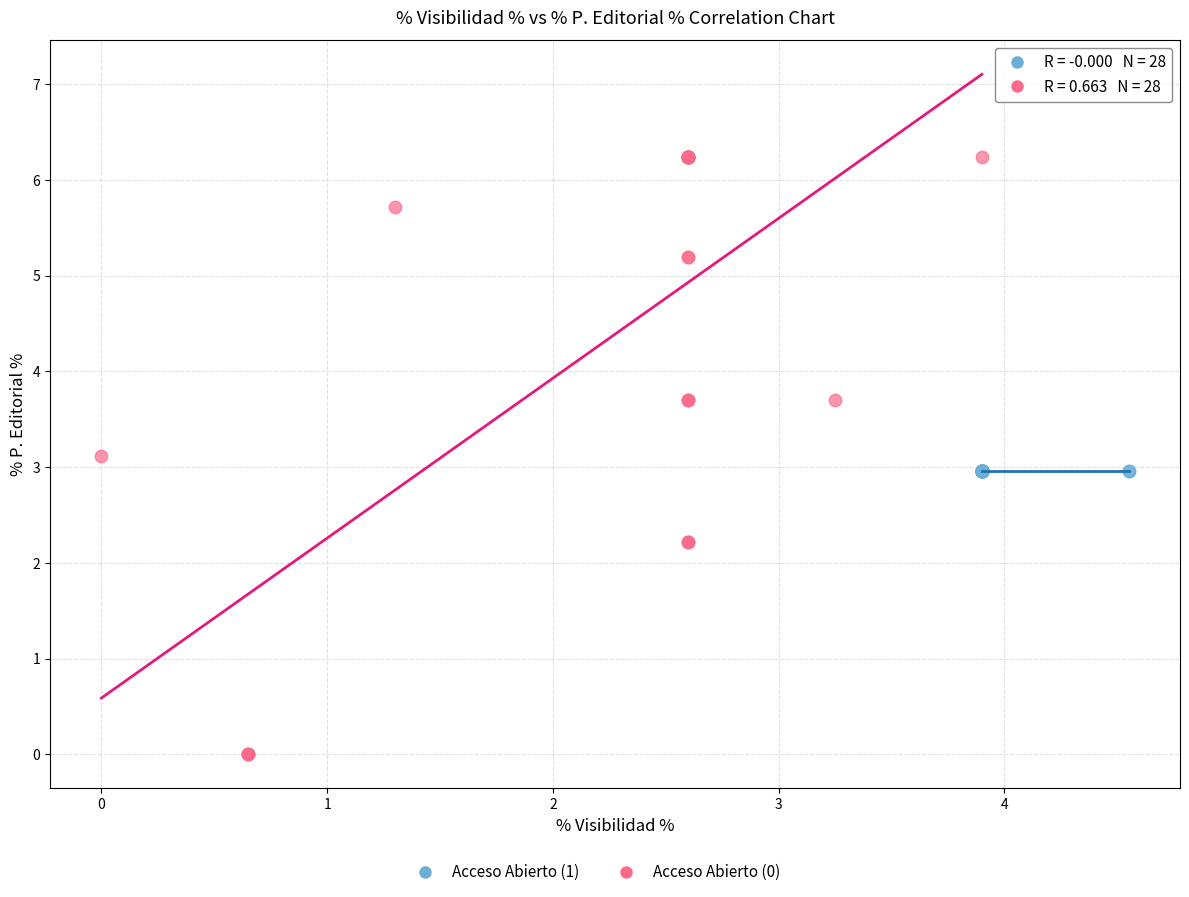

Which series contains the highest Y value?

Acceso Abierto (0)